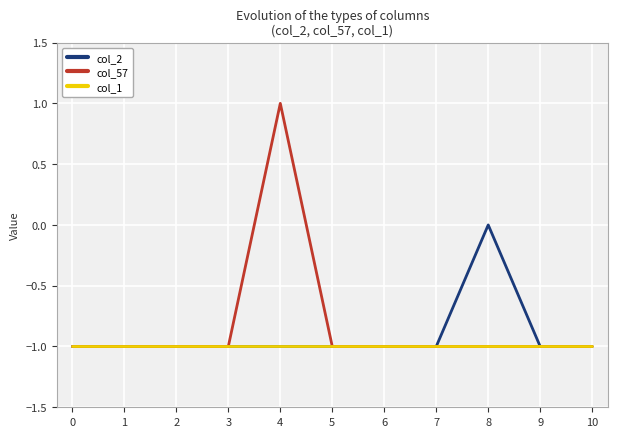

List the series in order of their peak value, highest first.

col_57, col_2, col_1